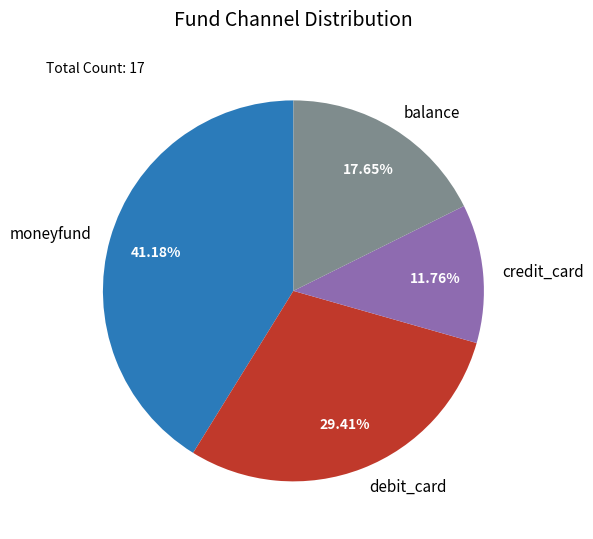

Is the sum of moneyfund and debit_card greater than half?

Yes